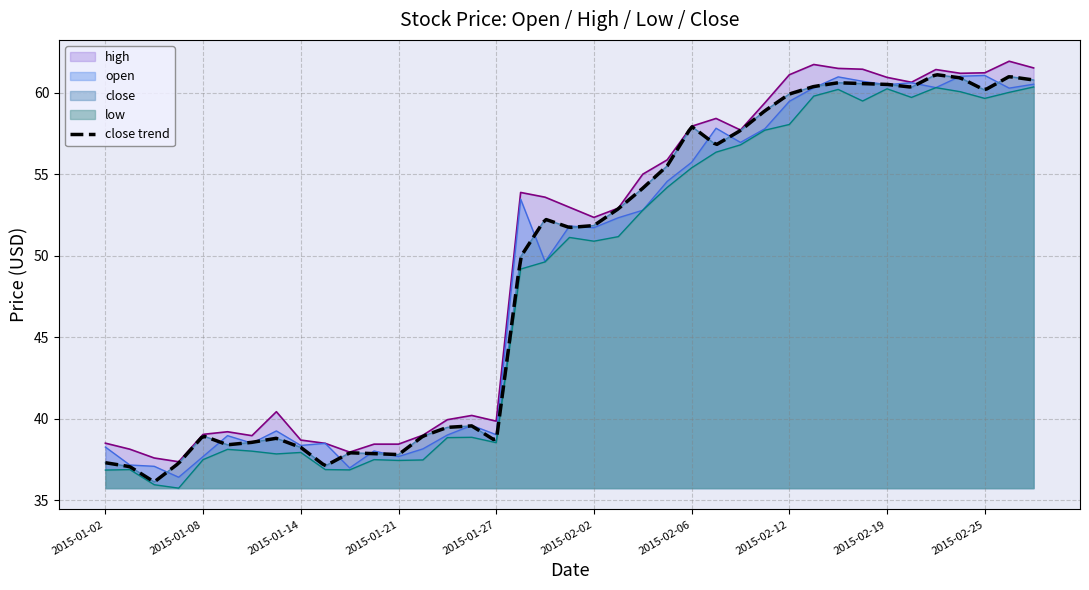

True or false: close and high intersect in this chart.

False